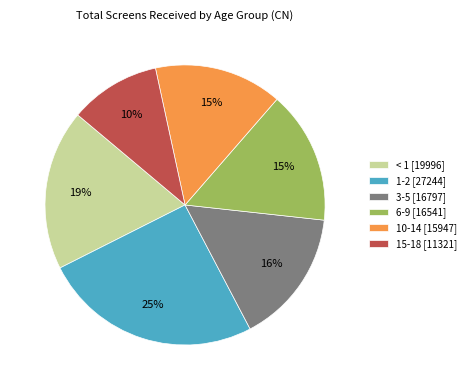

To the nearest percent, what is the difference between the largest and smallest slice percentages?

15%